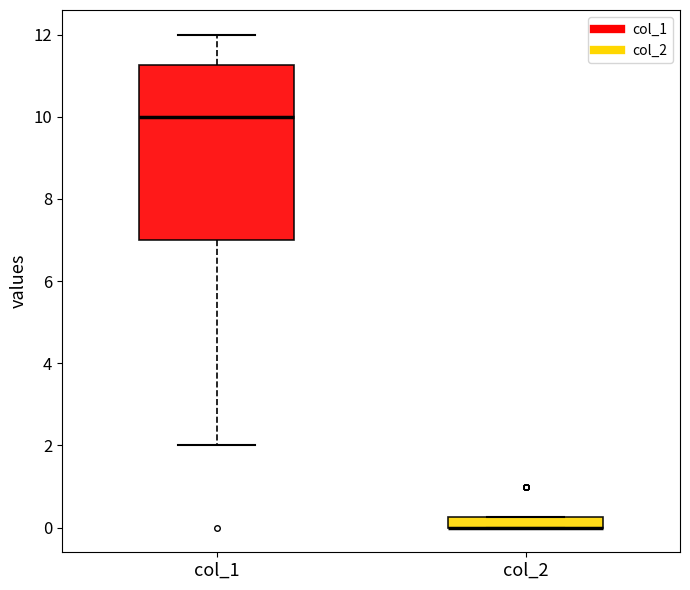

Where does the lower whisker of the box for col_1 end on the y-axis? The values are not printed on the chart, so give them approximately, as read against the axis.

2.0